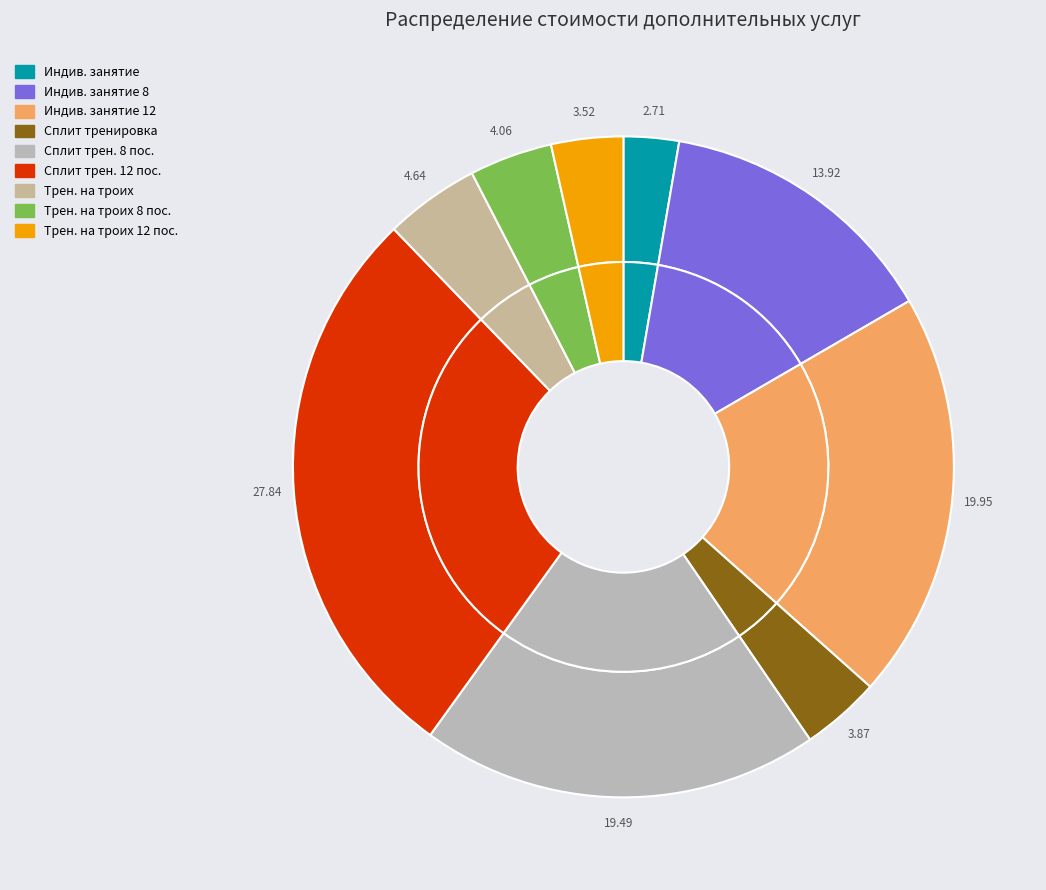

Is the sum of Индивидуальное занятие с инструктором and Сплит тренировка 12 посещений greater than half?

No